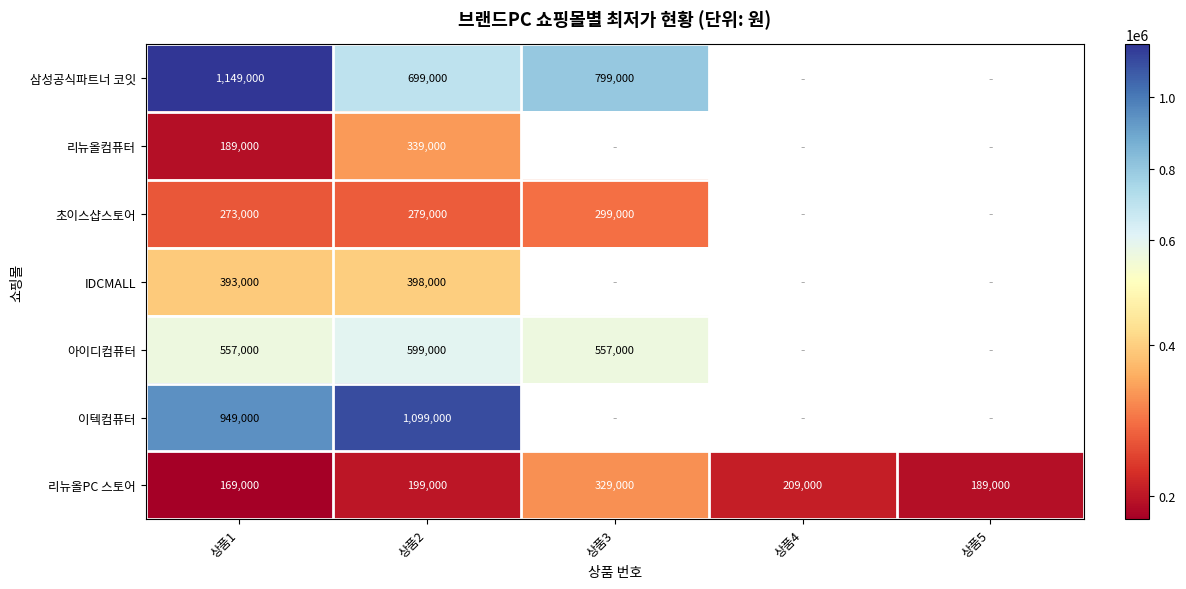

True or false: 삼성공식파트너 코잇 has a value of 433942 at 상품1.

False